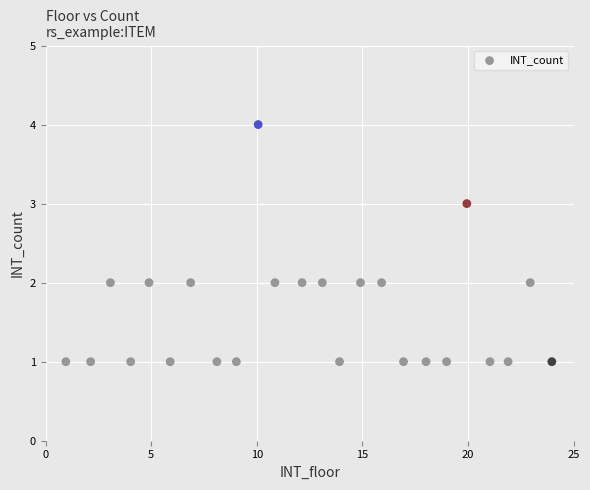

What is the range of Y values (max minus min)?

3